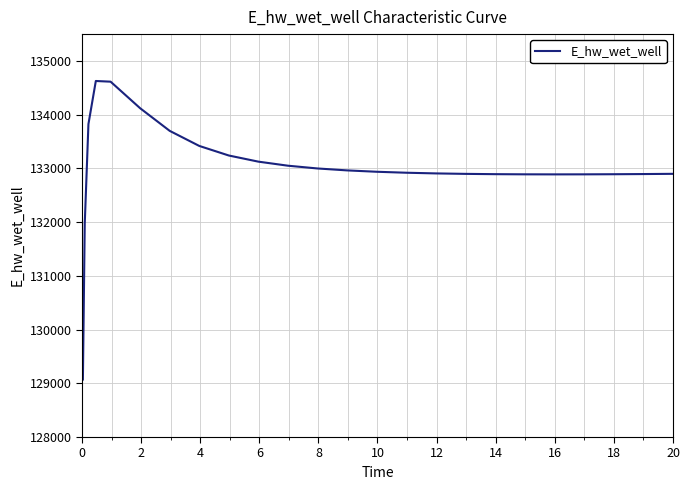

What is the minimum value shown in the chart?

129070.2